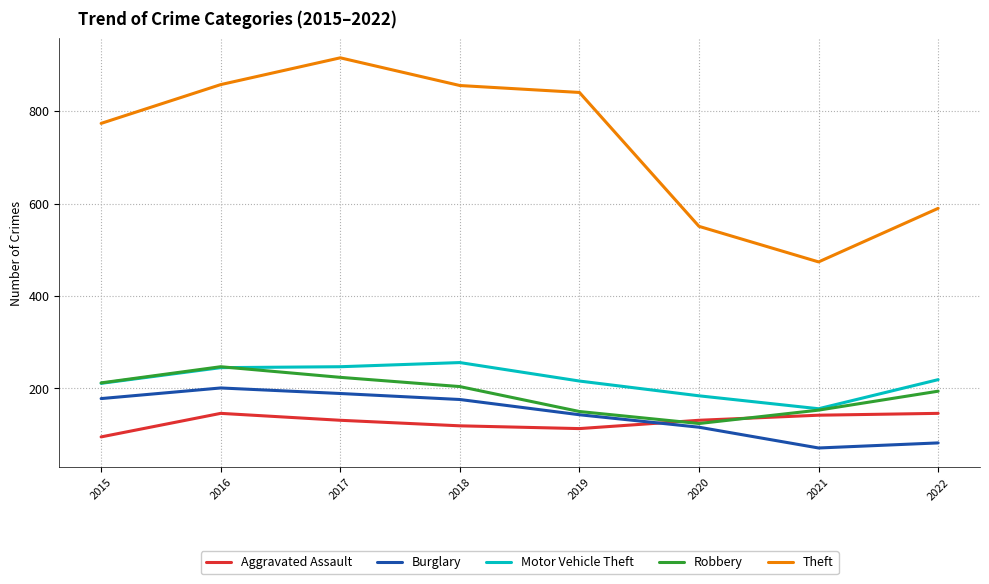

How many series are shown in this chart?

5